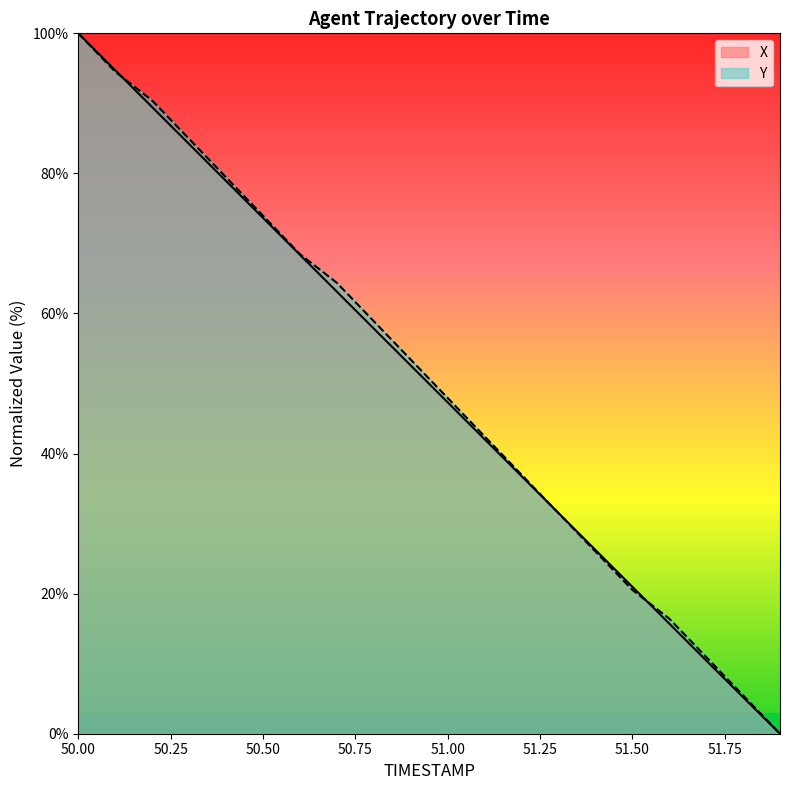

What is the label of the 13th point from the left?

51.2